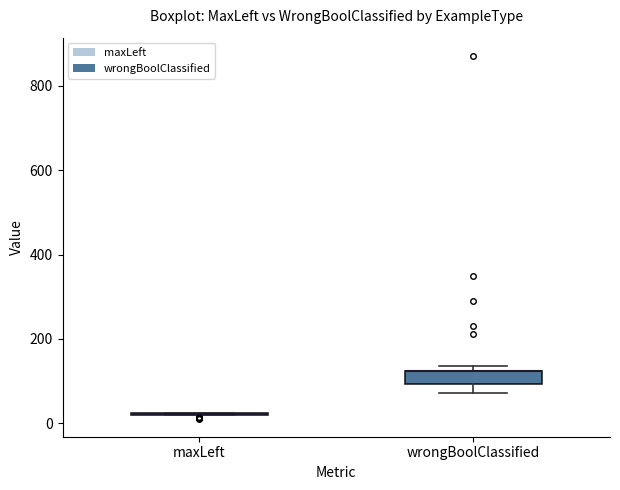

Reading left to right, read every box against the y-axis: the position of its median line, the range the box covers, and the ends of its whiskers. The values are not printed on the chart, so give them approximately, as read against the axis.

maxLeft: box collapsed to a line at 20, whiskers 20 to 20
wrongBoolClassified: median 120 (drawn on the box's upper edge), box 100 to 120, whiskers 80 to 140